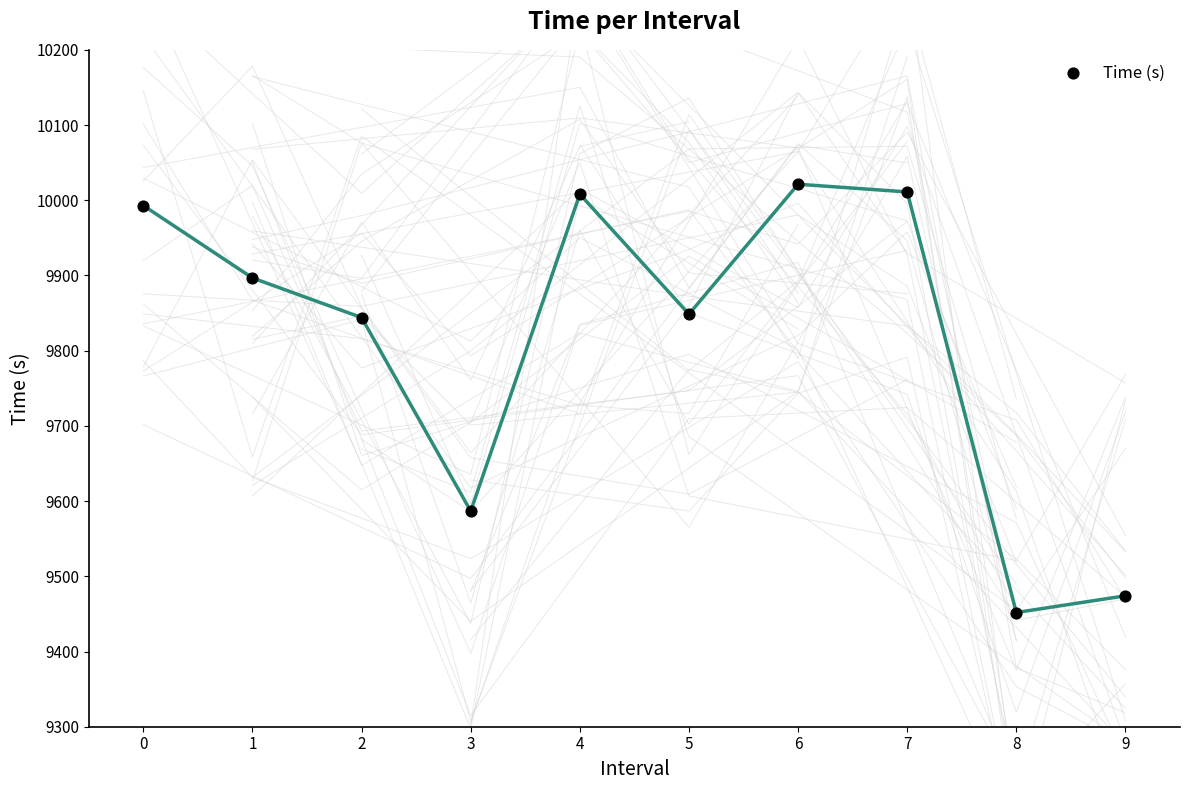

What is the range of Y values (max minus min)?

569.4